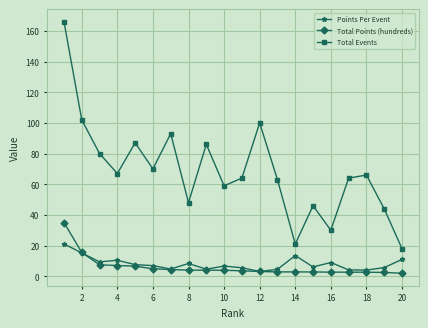

What is the sum of all Total Events values?

1374.0